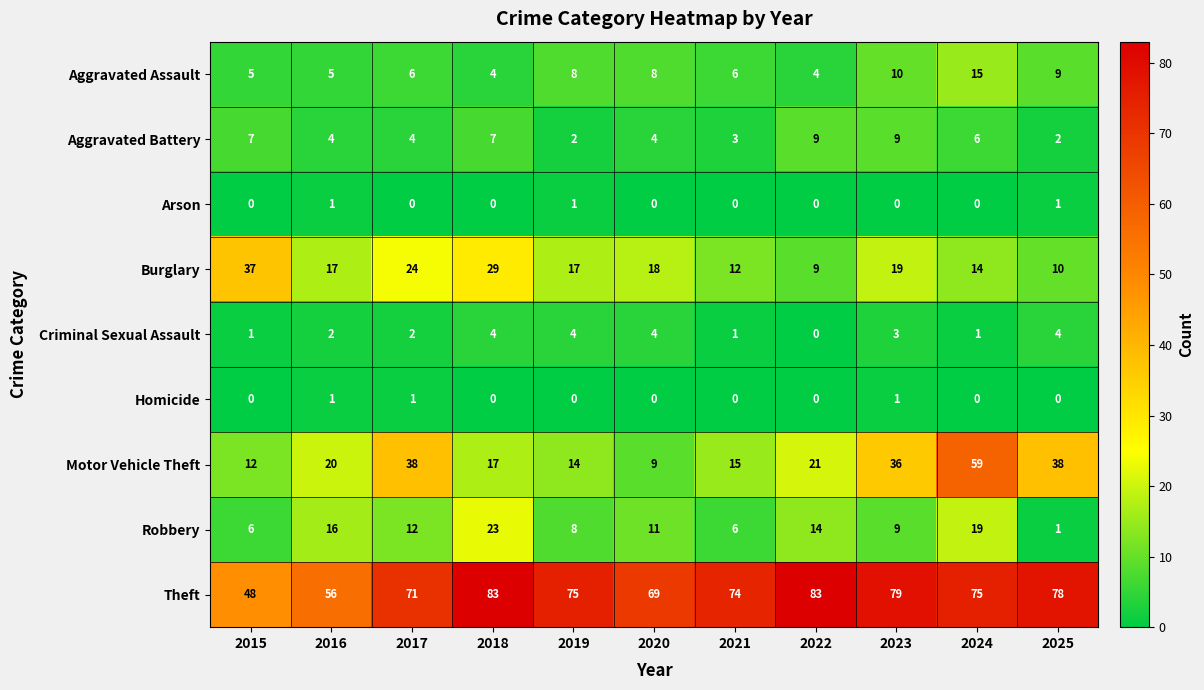

What is the sum of all Theft values?

791